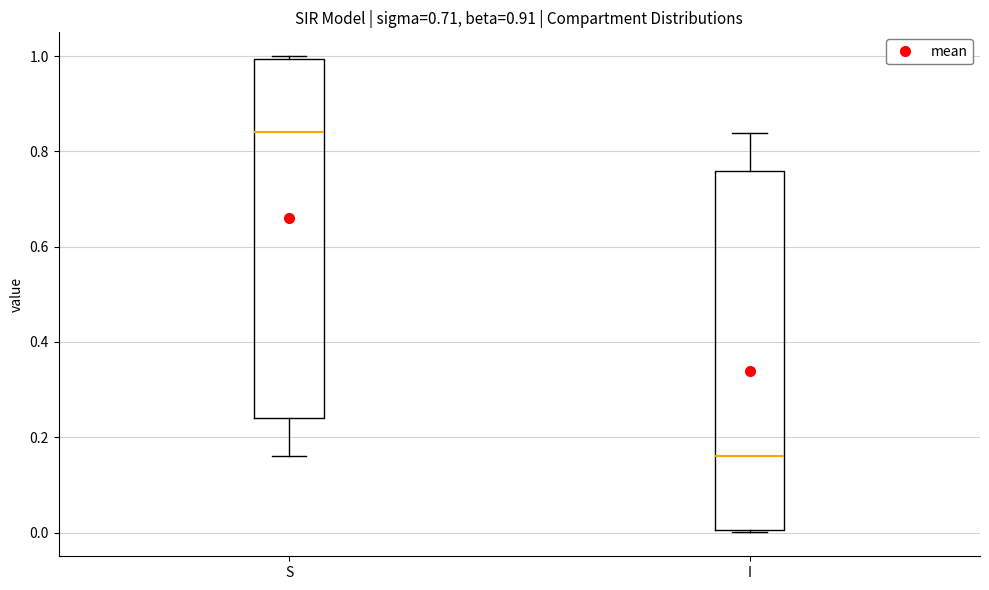

Reading left to right, read every box against the y-axis: the position of its median line, the range the box covers, and the ends of its whiskers. The values are not printed on the chart, so give them approximately, as read against the axis.

S: median 0.84, box 0.24 to 1.00, whiskers 0.16 to 1.00
I: median 0.16, box 0.00 to 0.76, whiskers 0.00 to 0.84